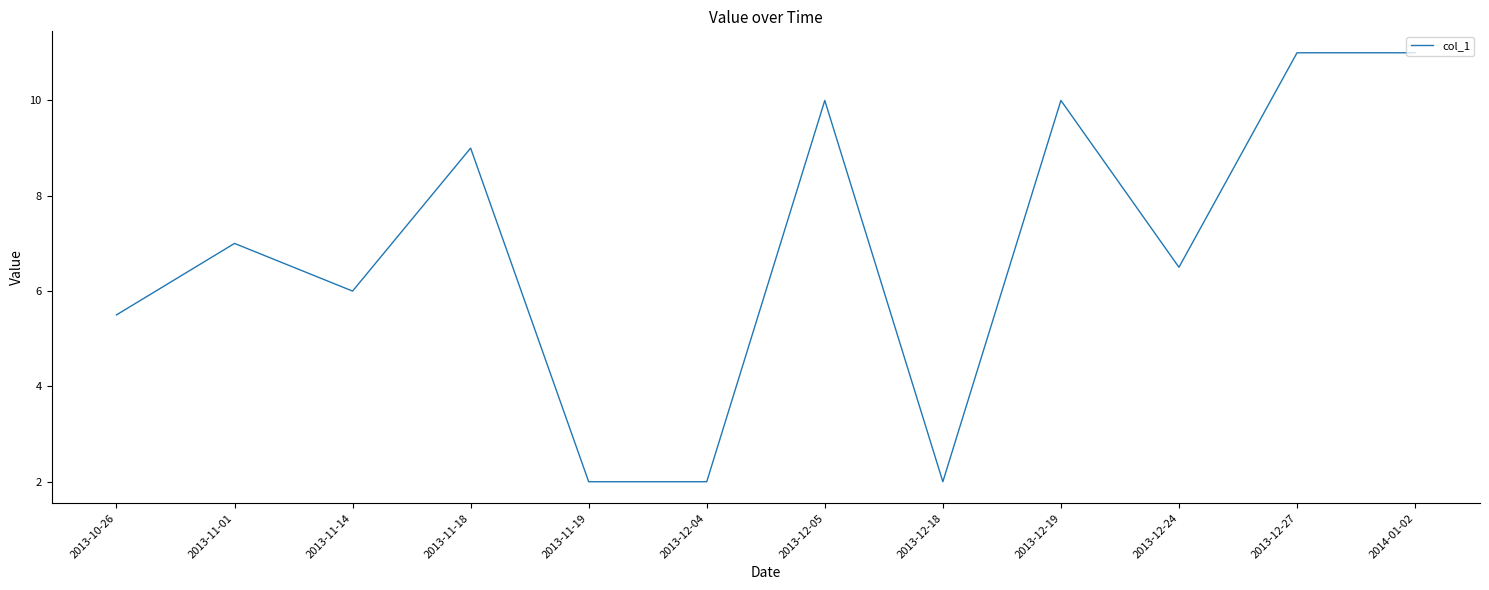

What is the difference between the values at 2014-01-02 and 2013-12-05?

1.0